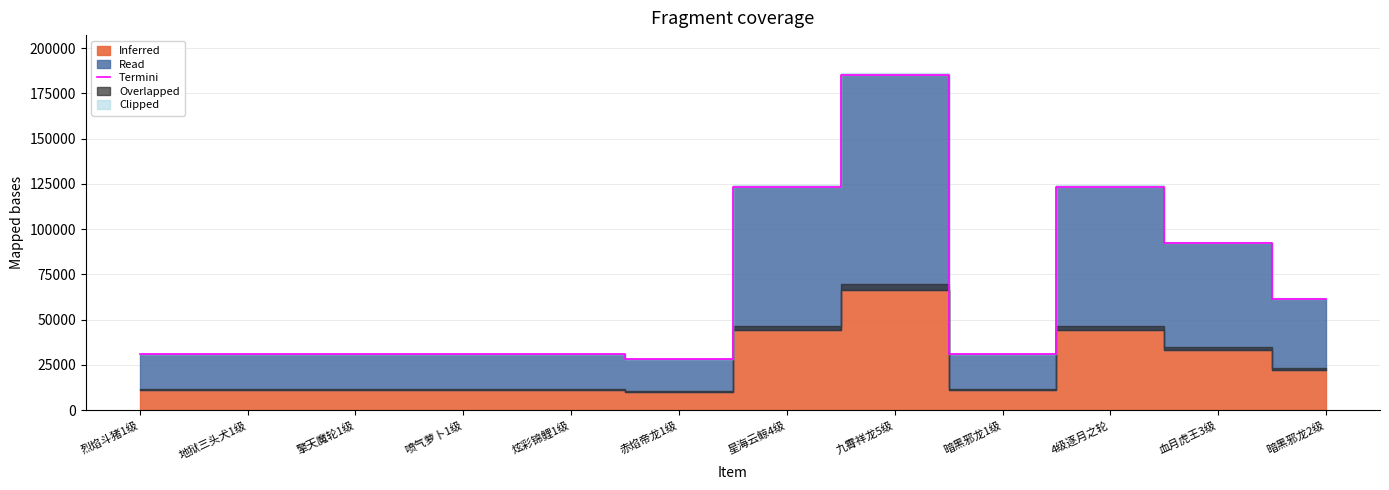

Reading right to left, extract all data points from this chart.

61611.0	92434.1	123239.3	30839.1	185012.6	123297.5	28148.7	30800.0	30830.9	30847.6	30847.4	30831.0